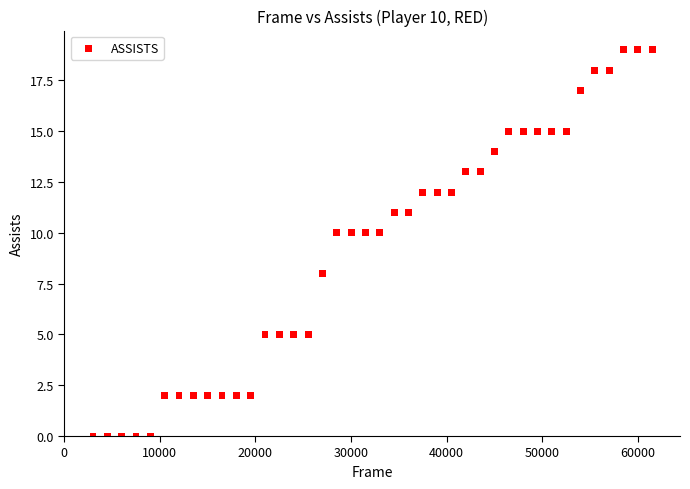

What is the range of Y values (max minus min)?

19